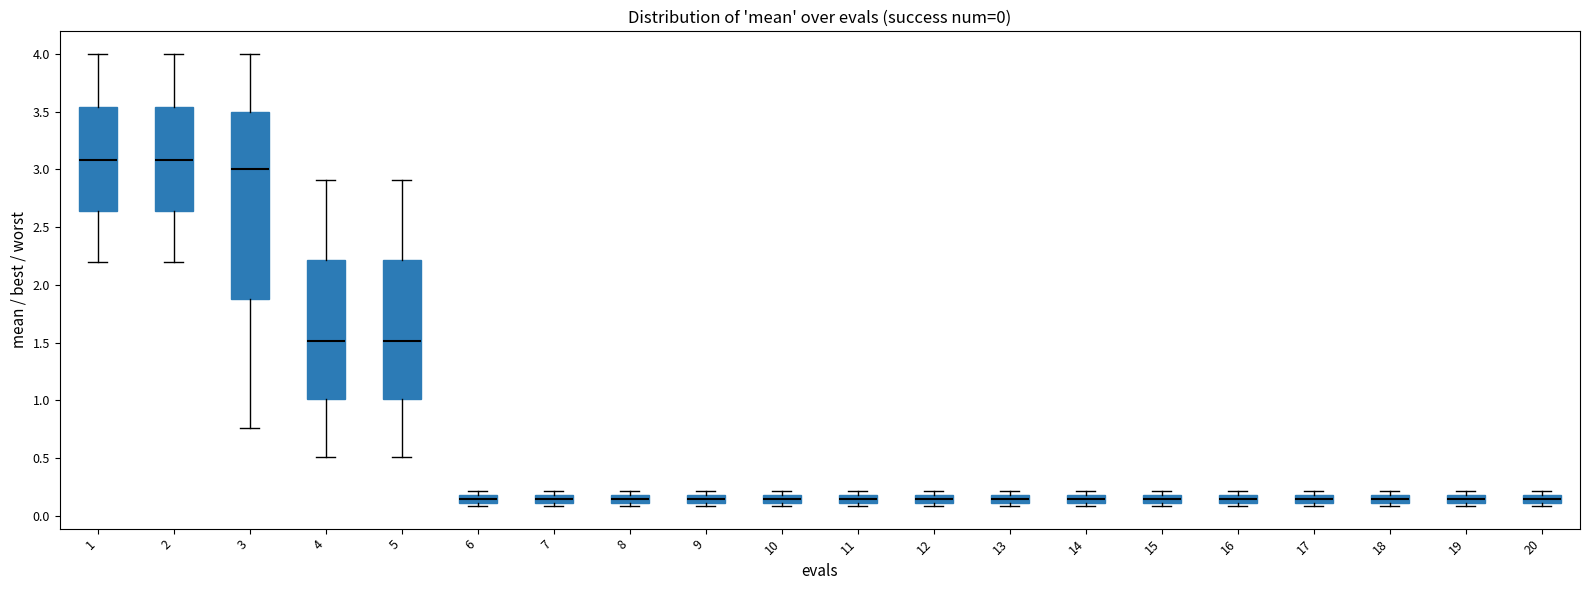

Comparing the boxes themselves (not the whiskers), which one is the tallest?

3